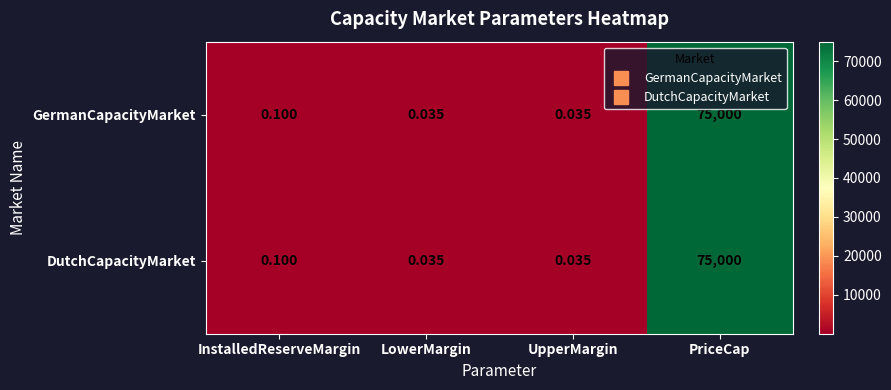

At which category is the sum across all series the highest?

PriceCap